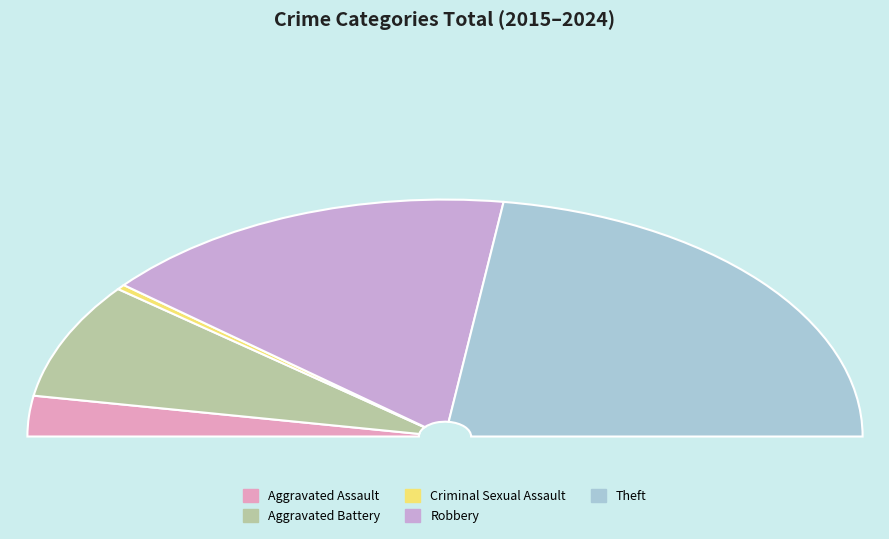

Is Theft the majority of the pie?

No